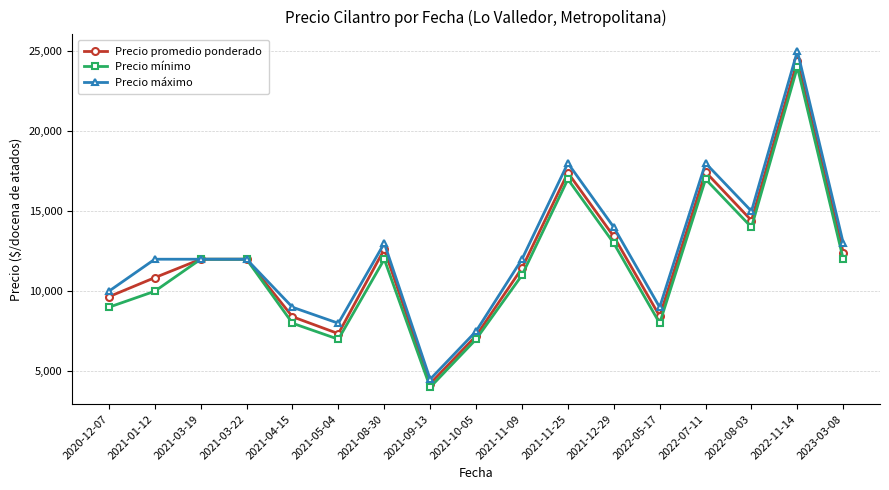

List the series in order of their overall mean, highest first.

Precio máximo, Precio promedio ponderado, Precio mínimo